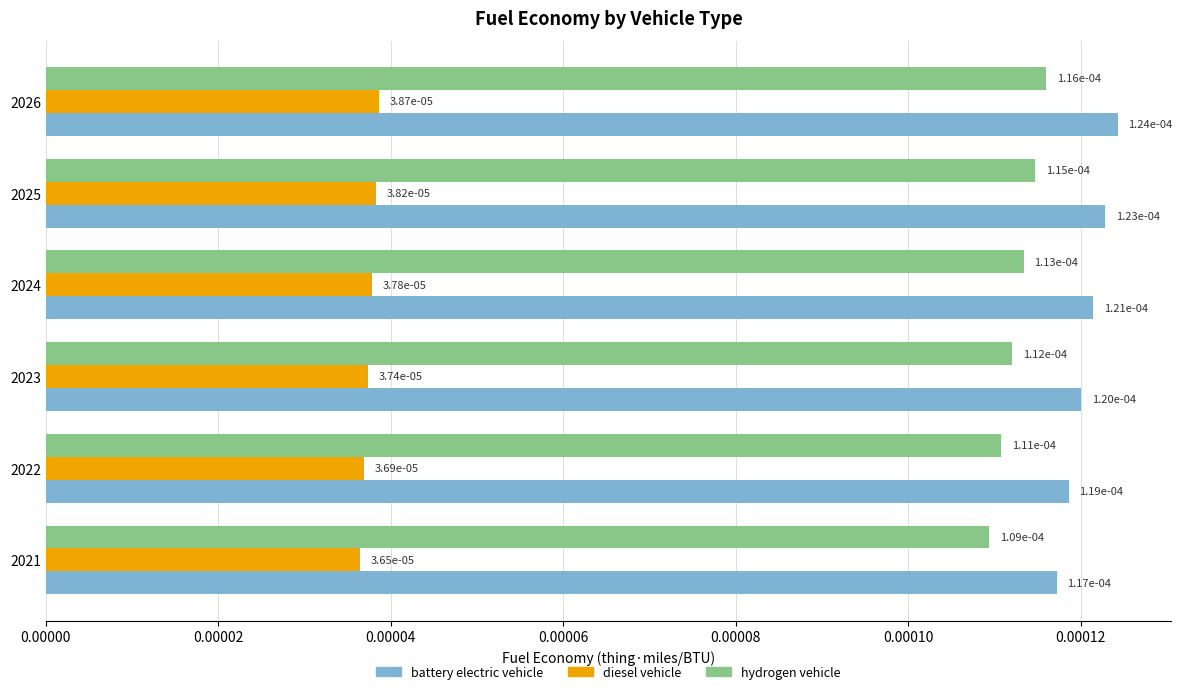

How many diesel vehicle values are between 0 and 1?

6